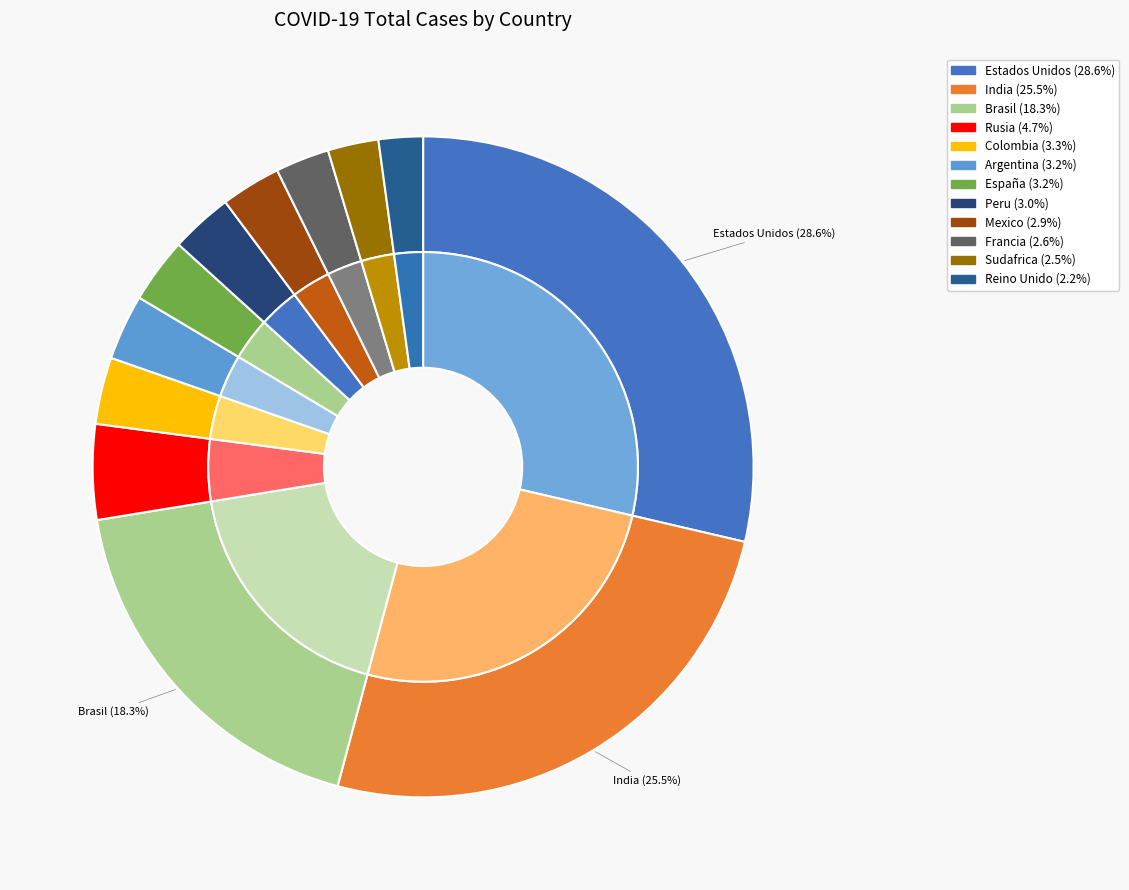

Rank the categories by value from highest to lowest.

Estados Unidos, India, Brasil, Rusia, Colombia, Argentina, España, Peru, Mexico, Francia, Sudafrica, Reino Unido